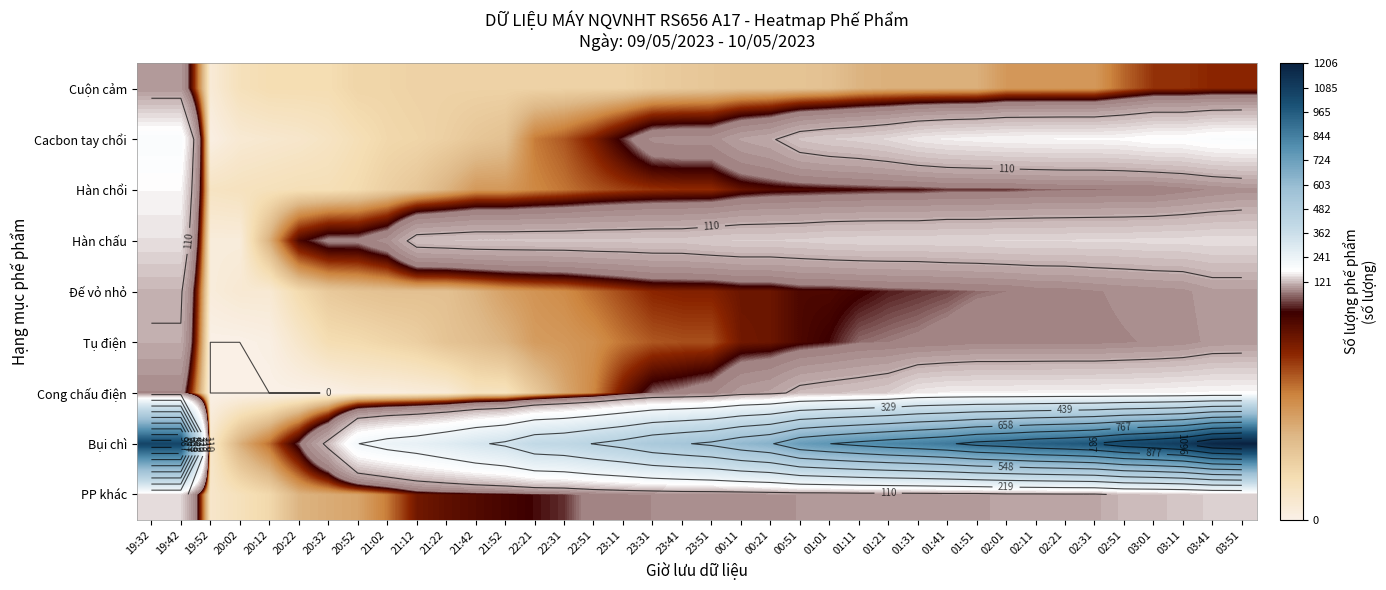

What is the difference between the highest and lowest values at 03:41?

1132